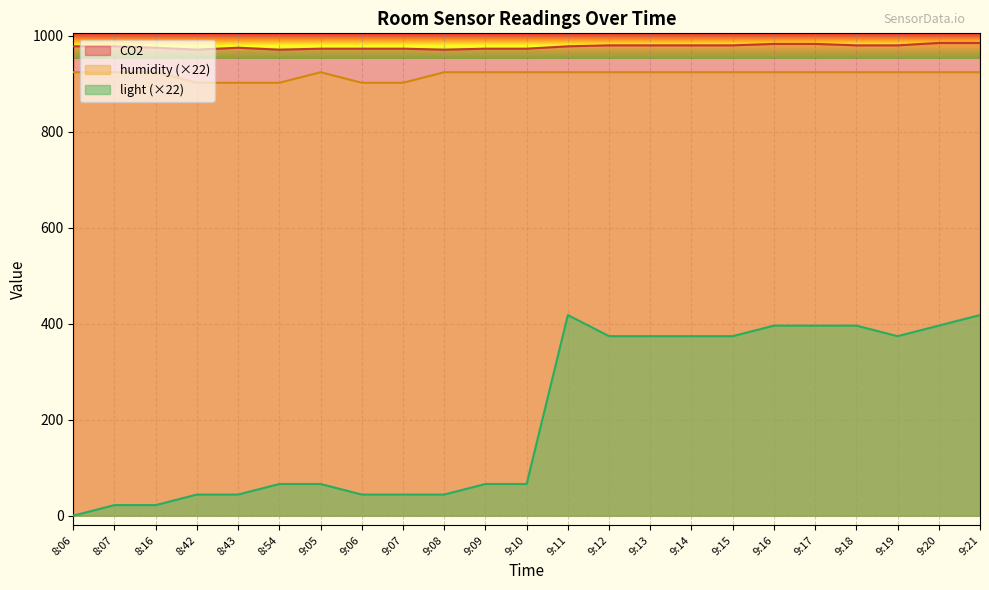

How many values in the CO2 series are below 978?

10